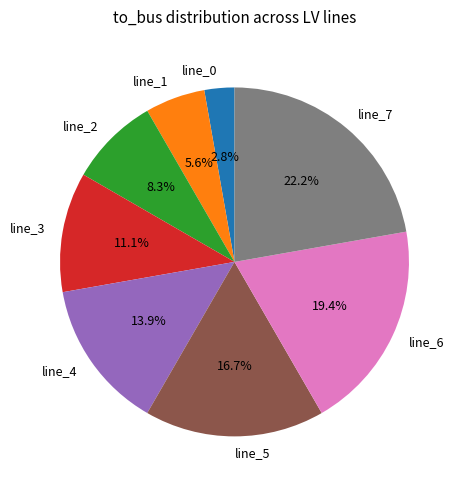

What percentage is the line_1 slice, to the nearest percent?

6%